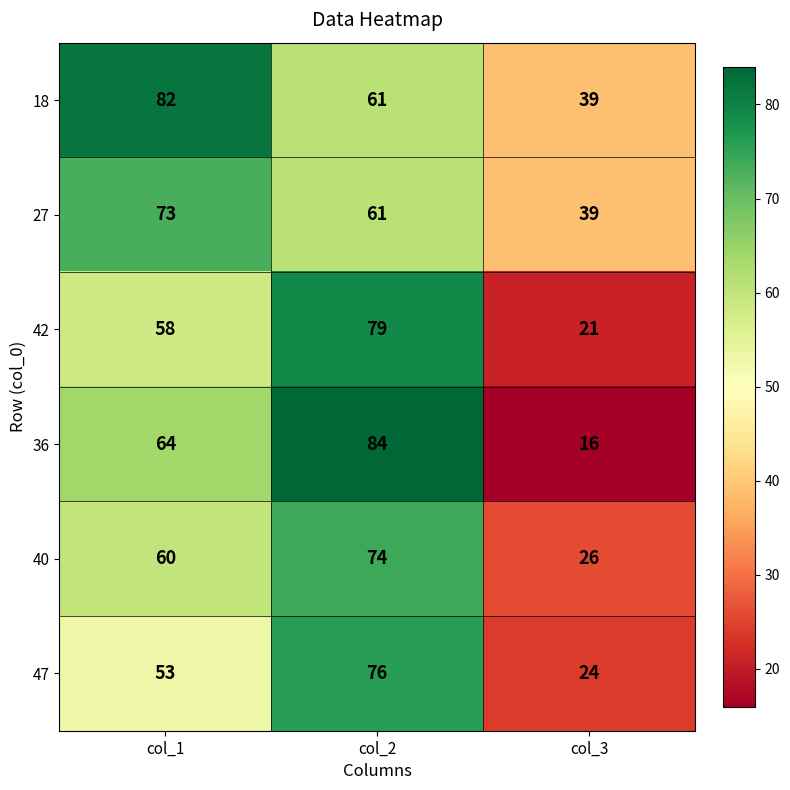

Which series has the widest spread of values?

36